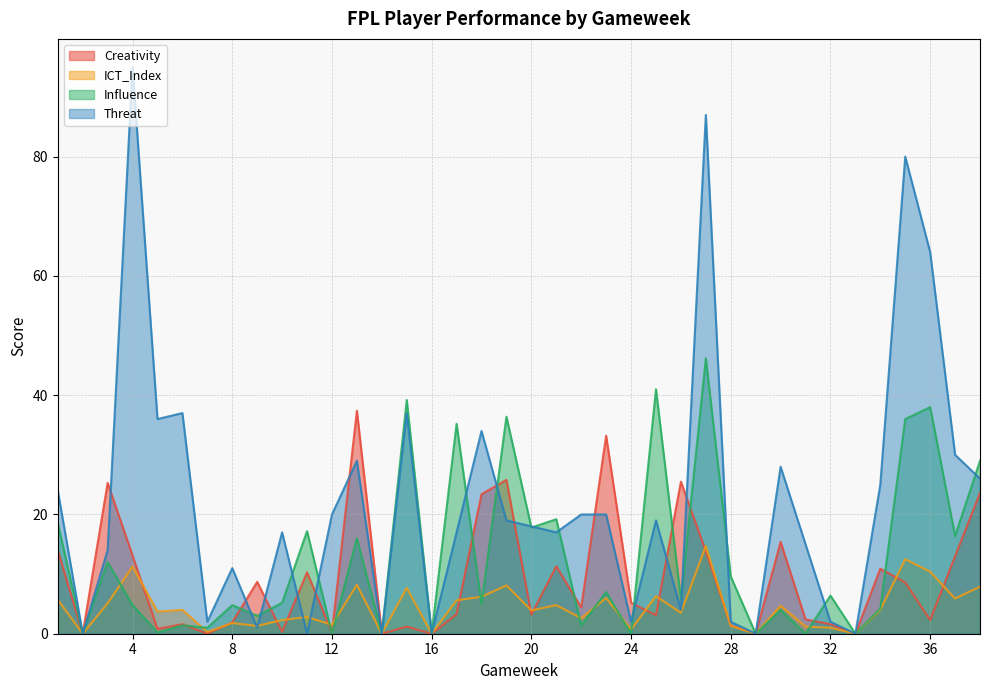

List the series in order of their peak value, lowest first.

ICT_Index, Creativity, Influence, Threat